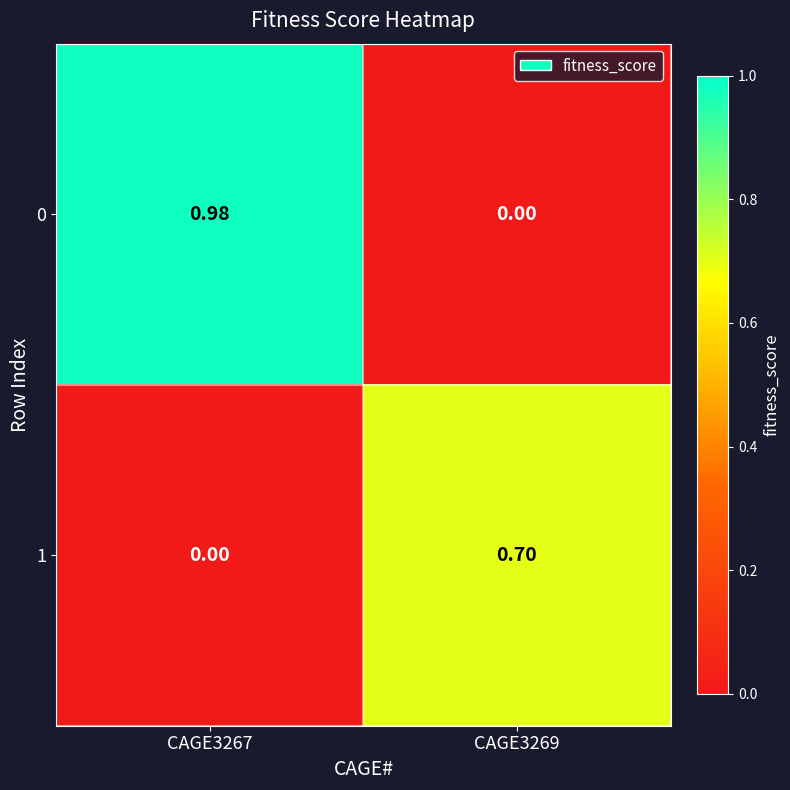

Between CAGE3267 and CAGE3269, which series saw the biggest shift?

0